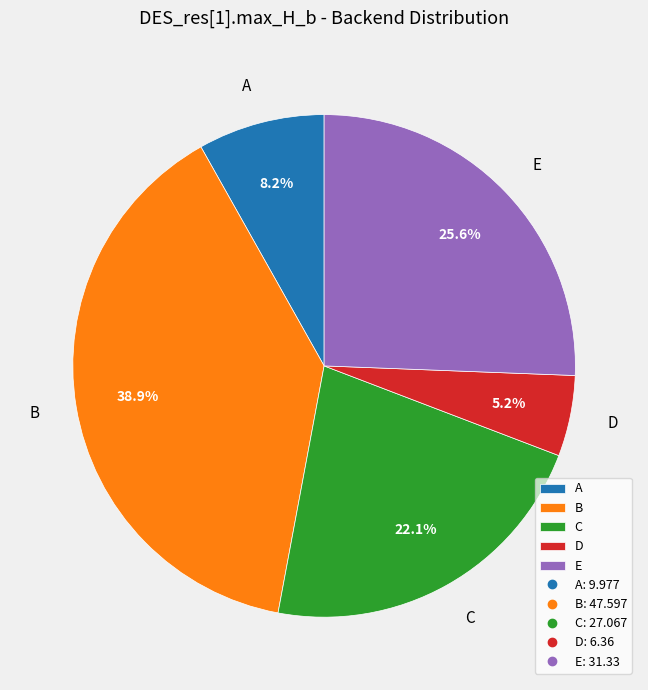

Is the sum of A and E greater than half?

No